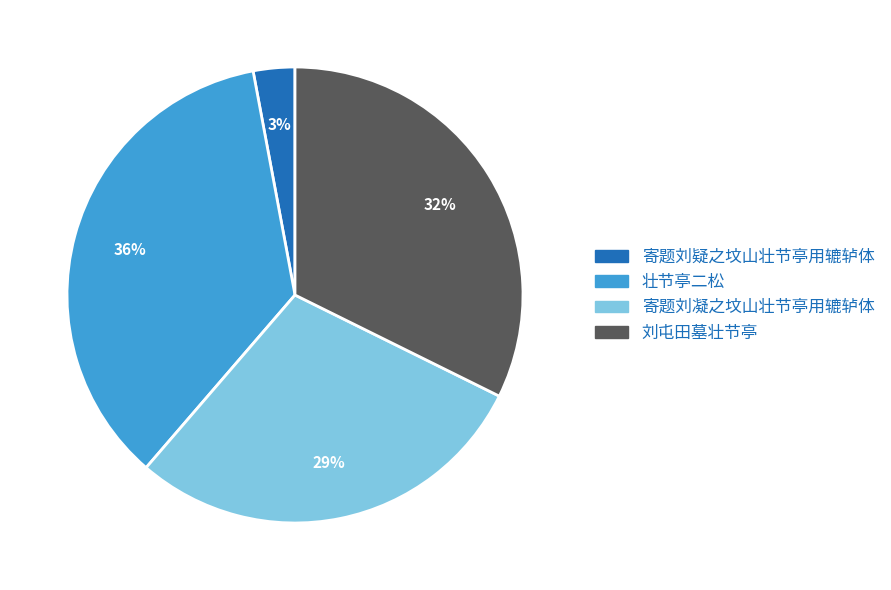

Is there a majority slice in this chart?

No